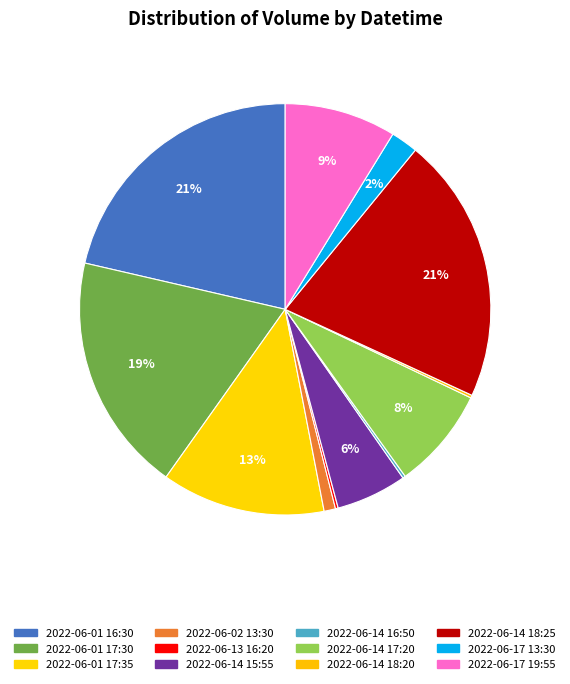

Between 2022-06-14 18:20 and 2022-06-02 13:30, which is larger?

2022-06-02 13:30